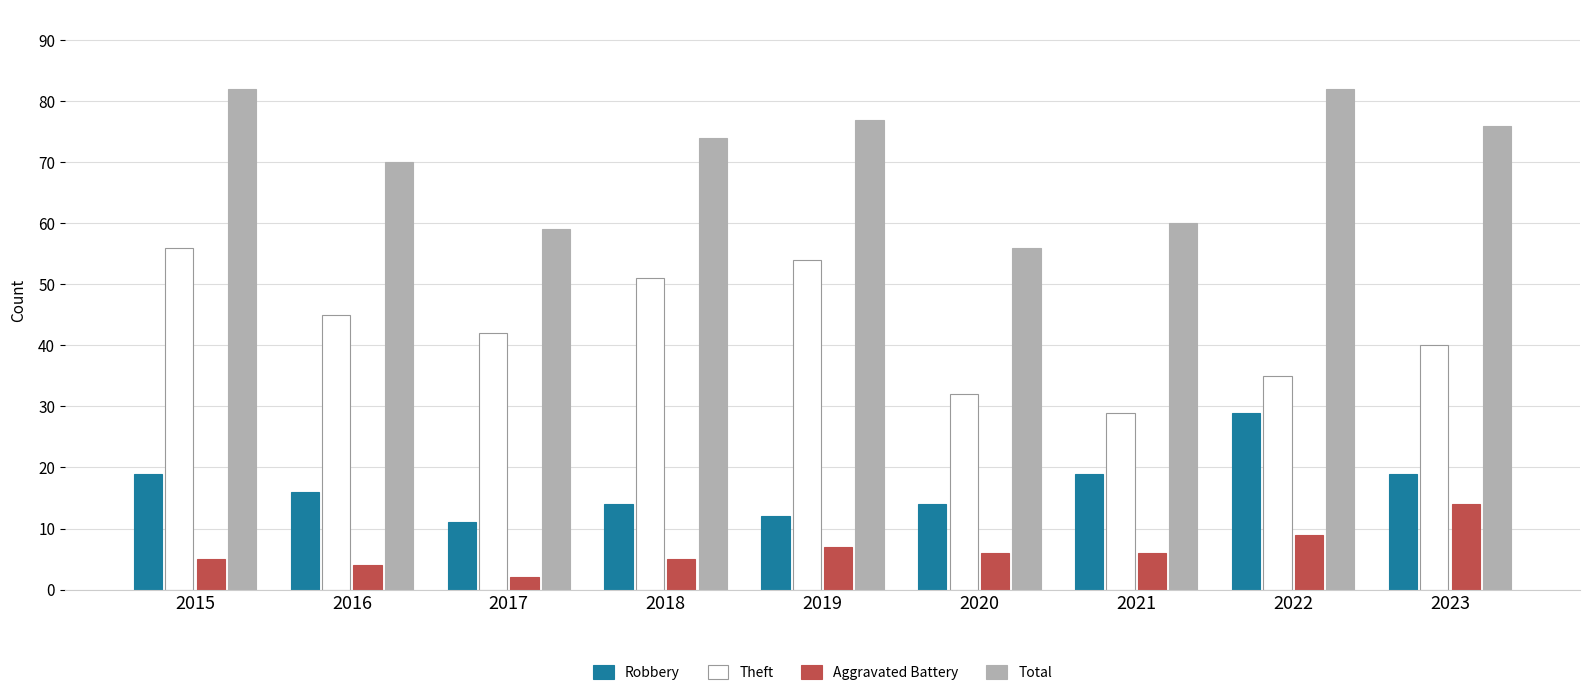

Are the bars horizontal?

No